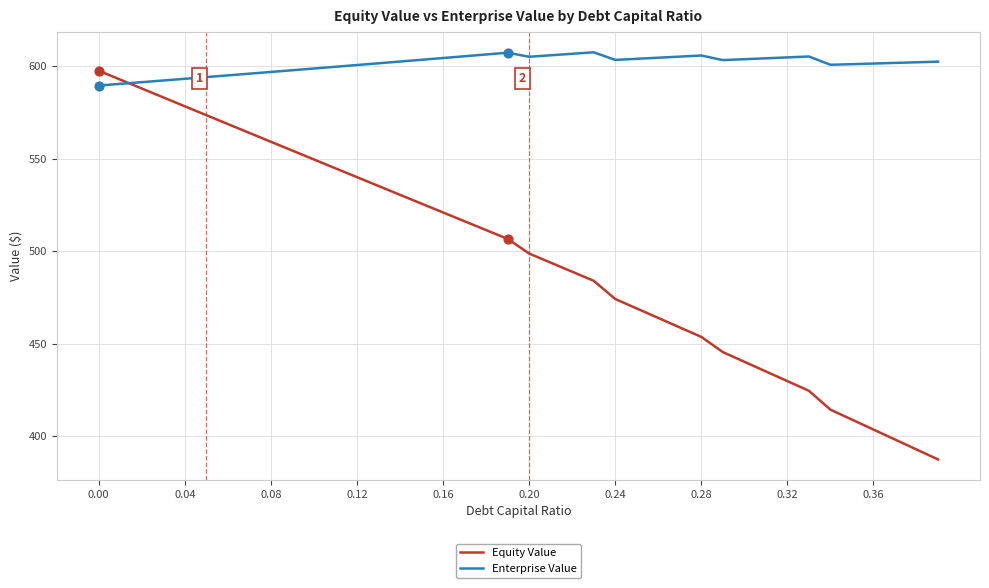

Which series has the largest total across all categories?

Enterprise Value